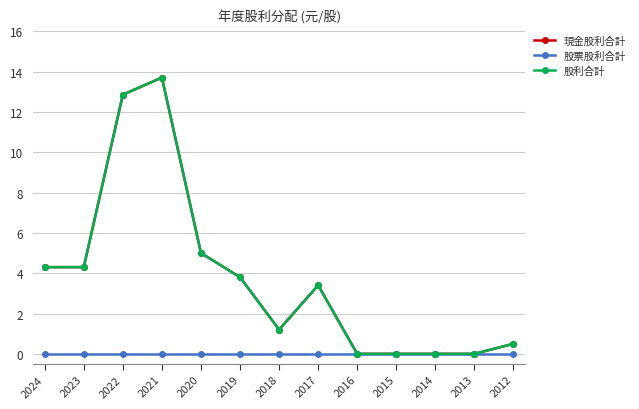

Reading right to left, transcribe all the data shown in this chart.

現金股利合計: 0.5	0.0	0.0	0.0	0.0	3.4	1.2	3.8	5.0	13.7	12.8	4.3	4.3
股票股利合計: 0.0	0.0	0.0	0.0	0.0	0.0	0.0	0.0	0.0	0.0	0.0	0.0	0.0
股利合計: 0.5	0.0	0.0	0.0	0.0	3.4	1.2	3.8	5.0	13.7	12.8	4.3	4.3